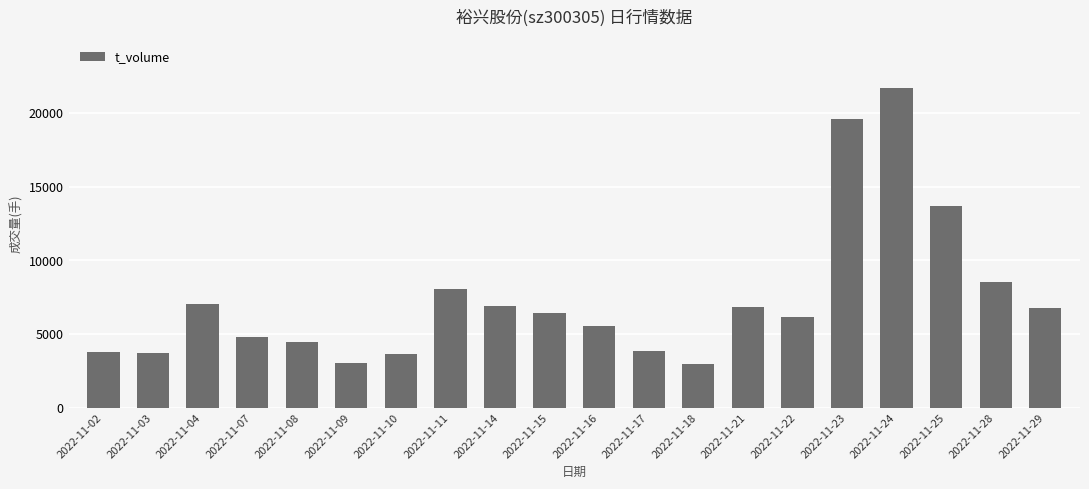

True or false: the data shows 6898 at 2022-11-14.

True